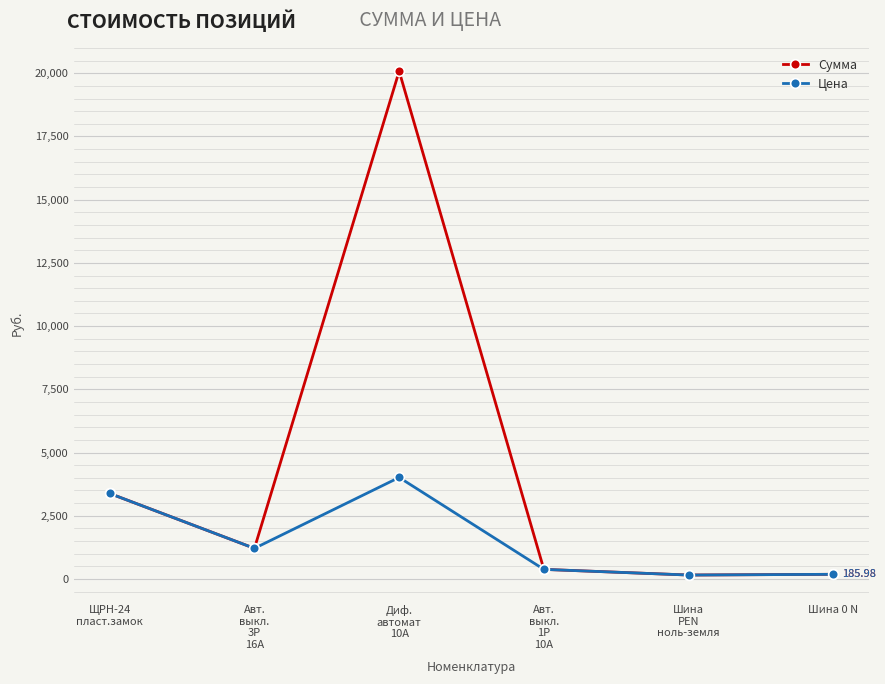

What is the minimum value shown in the chart?

157.2